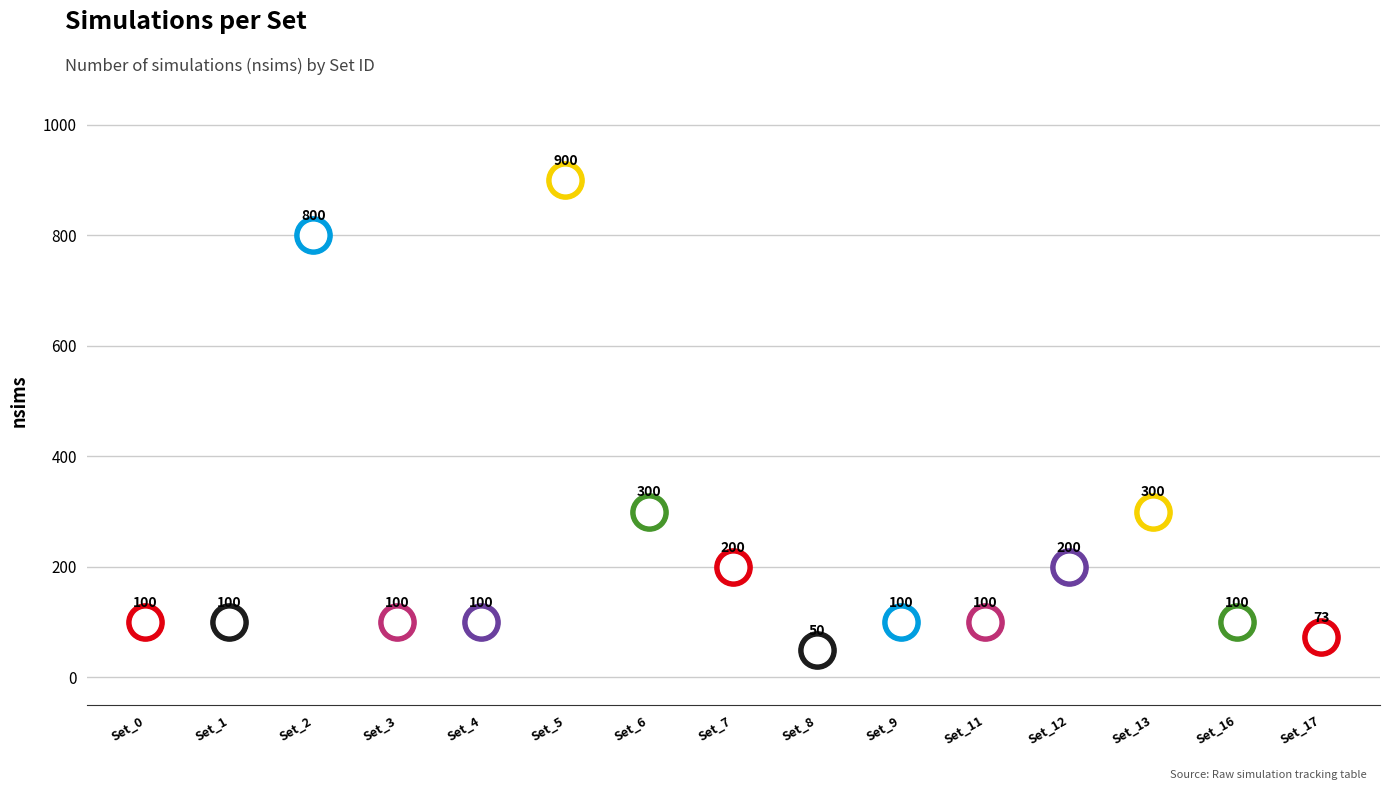

Approximately how many times larger is the value at Set_6 compared to Set_2?

0.4